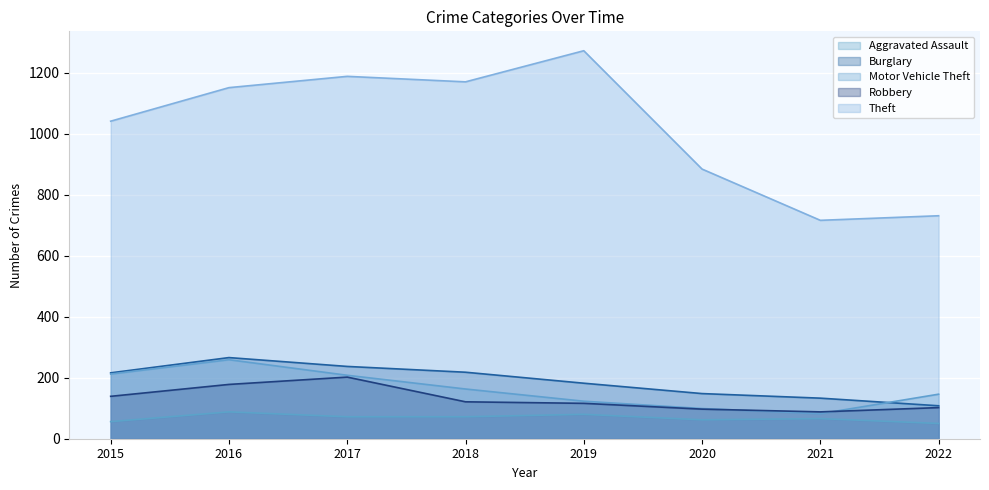

True or false: Burglary and Robbery cross at least once.

False